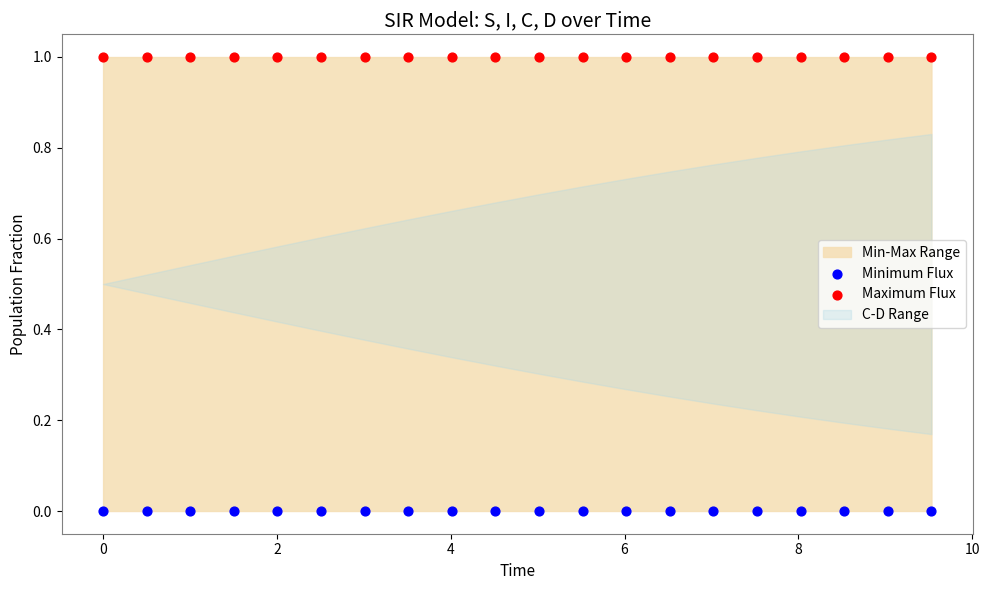

What is the X range (max minus min) for the scatter plot?

9.5